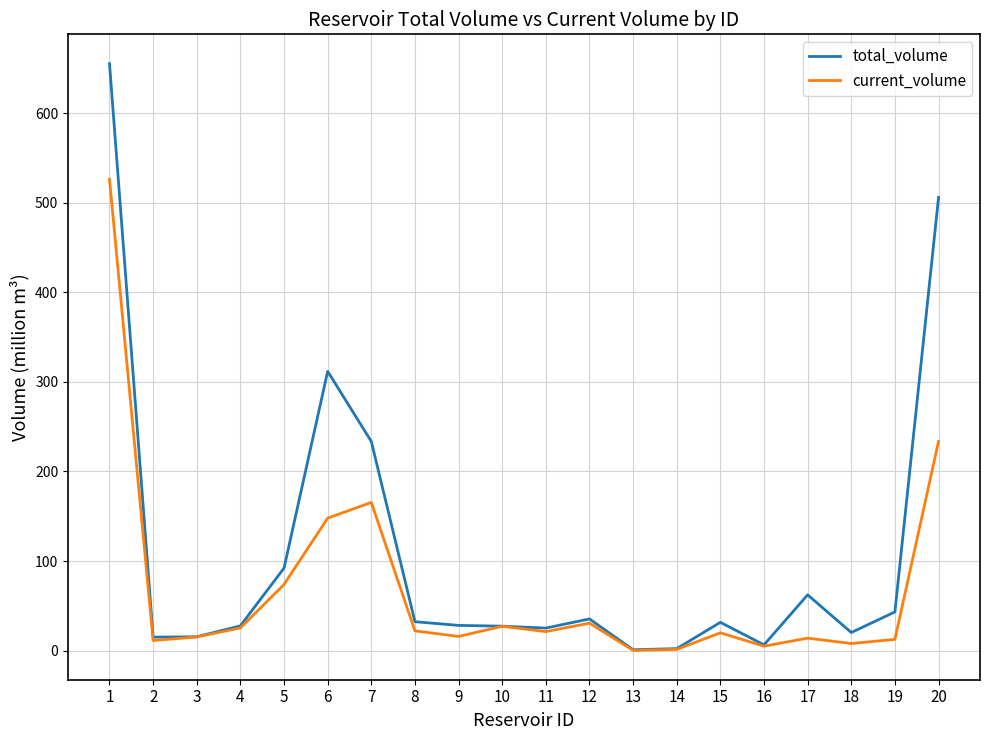

Which series has the largest range (max minus min)?

total_volume